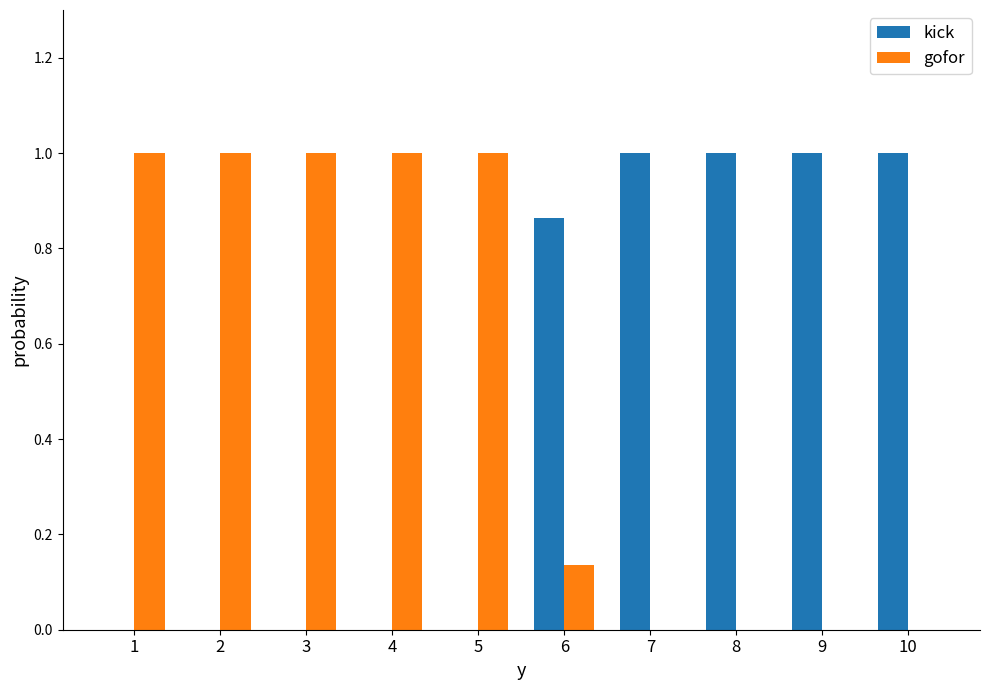

The value of gofor at 9 is 0.0. True or false?

True